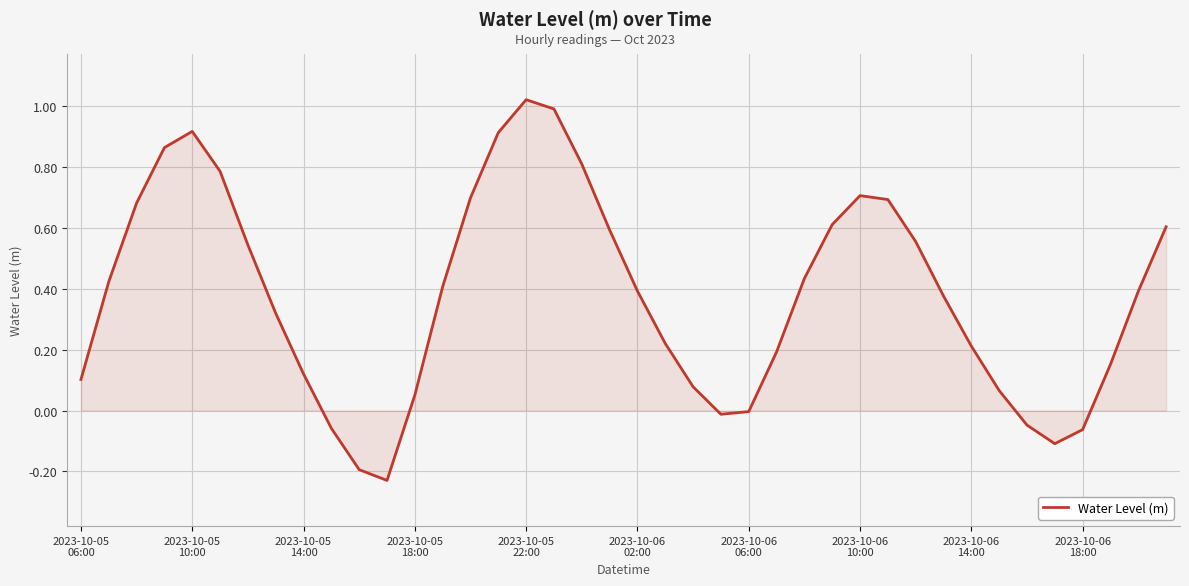

What is the difference between the maximum and minimum values?

1.2